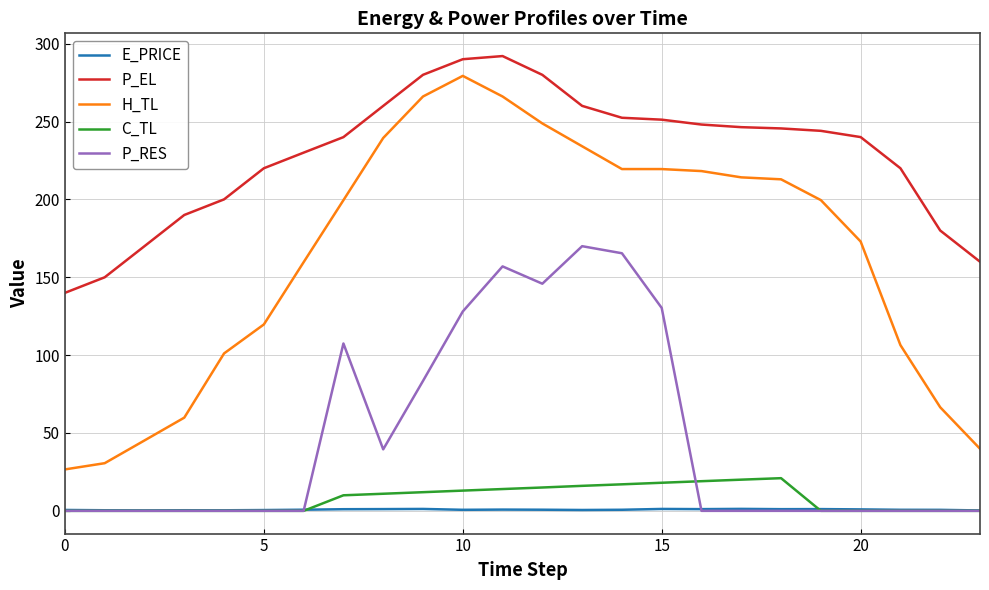

Which series has the largest total across all categories?

P_EL